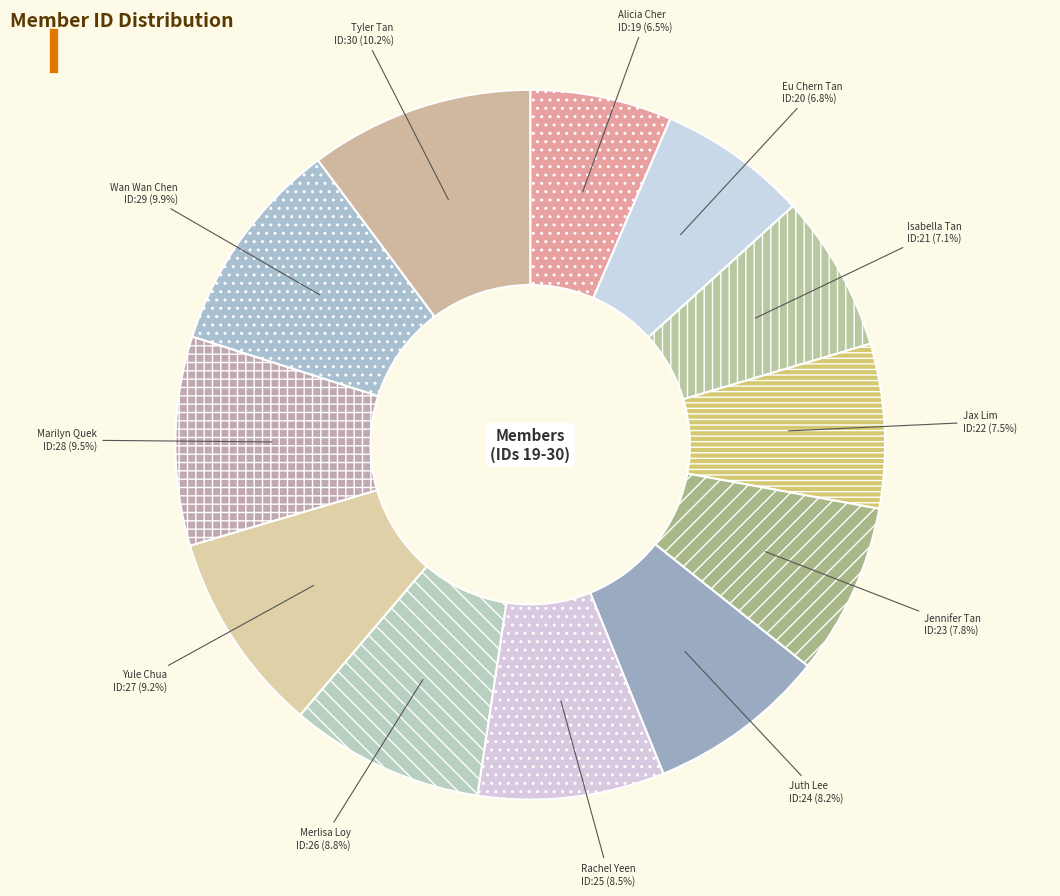

Count the number of slices in the pie.

12